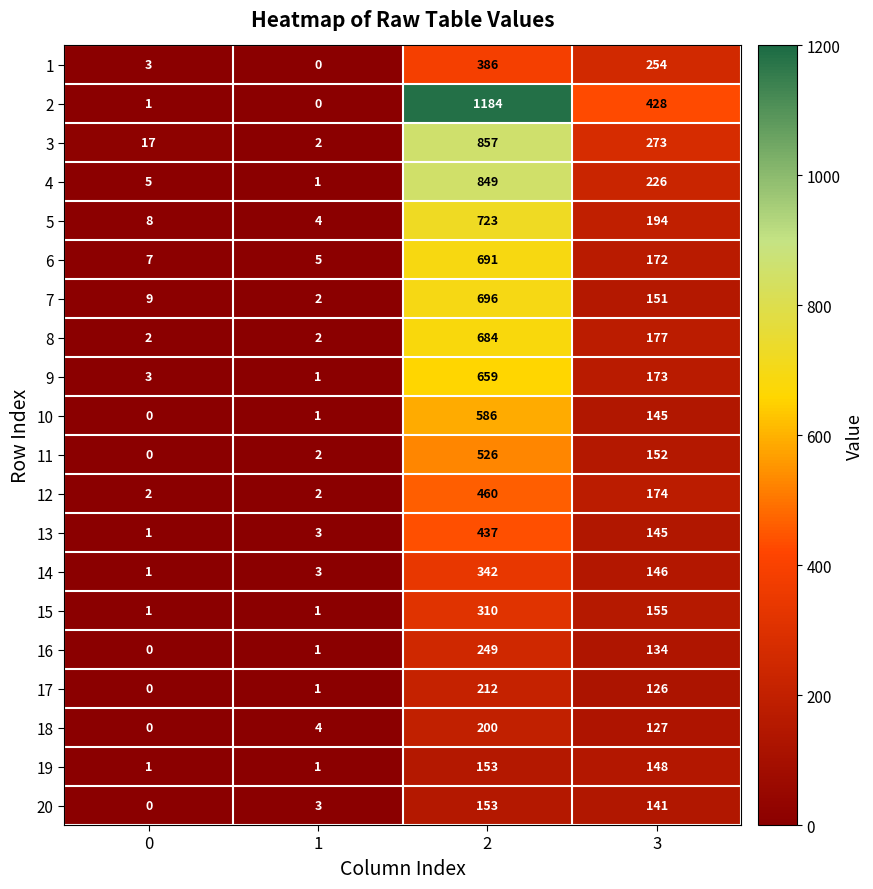

Between 2 and 3, which series saw the biggest shift?

2